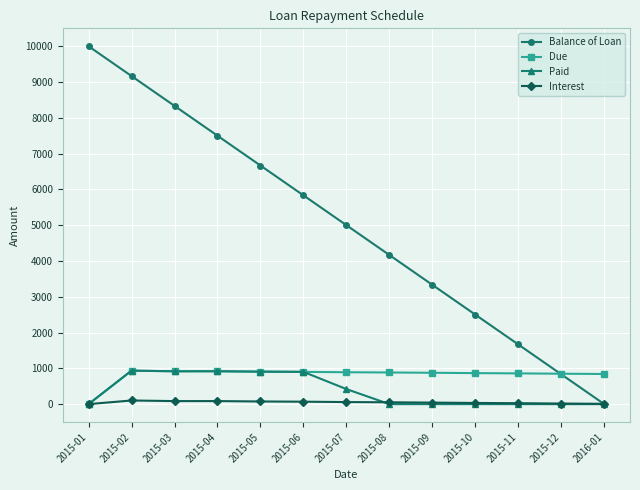

Between 2015-03 and 2015-11, which series saw the biggest shift?

Balance of Loan